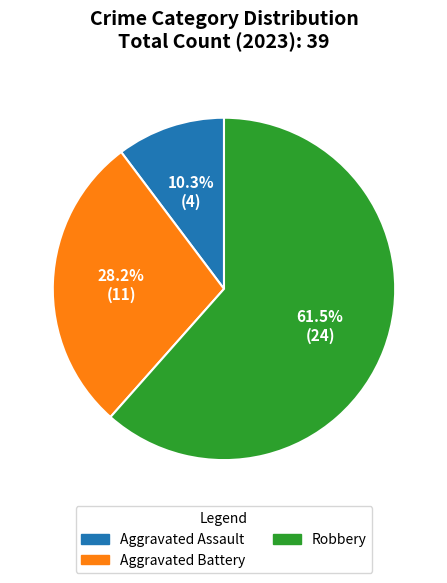

Rank the categories by value from highest to lowest.

Robbery, Aggravated Battery, Aggravated Assault